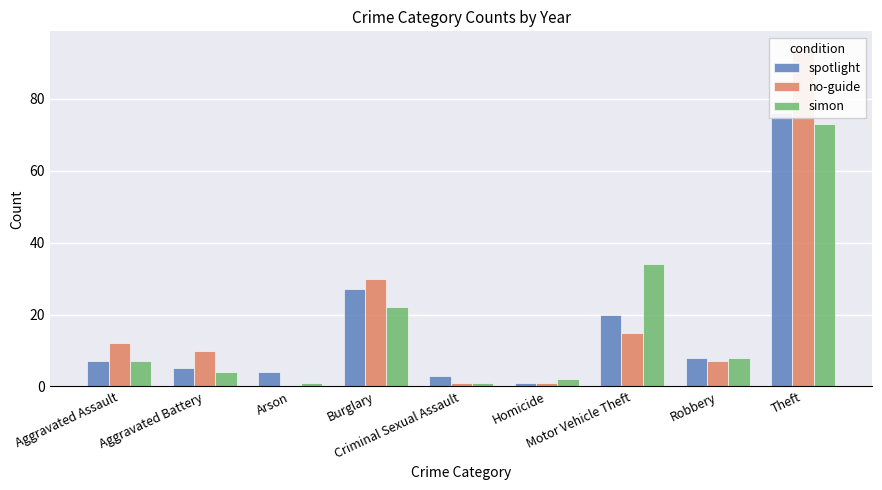

Reading left to right, what are all the values shown in this chart?

spotlight: Aggravated Assault=7	Aggravated Battery=5	Arson=4	Burglary=27	Criminal Sexual Assault=3	Homicide=1	Motor Vehicle Theft=20	Robbery=8	Theft=76
no-guide: Aggravated Assault=12	Aggravated Battery=10	Arson=0	Burglary=30	Criminal Sexual Assault=1	Homicide=1	Motor Vehicle Theft=15	Robbery=7	Theft=94
simon: Aggravated Assault=7	Aggravated Battery=4	Arson=1	Burglary=22	Criminal Sexual Assault=1	Homicide=2	Motor Vehicle Theft=34	Robbery=8	Theft=73